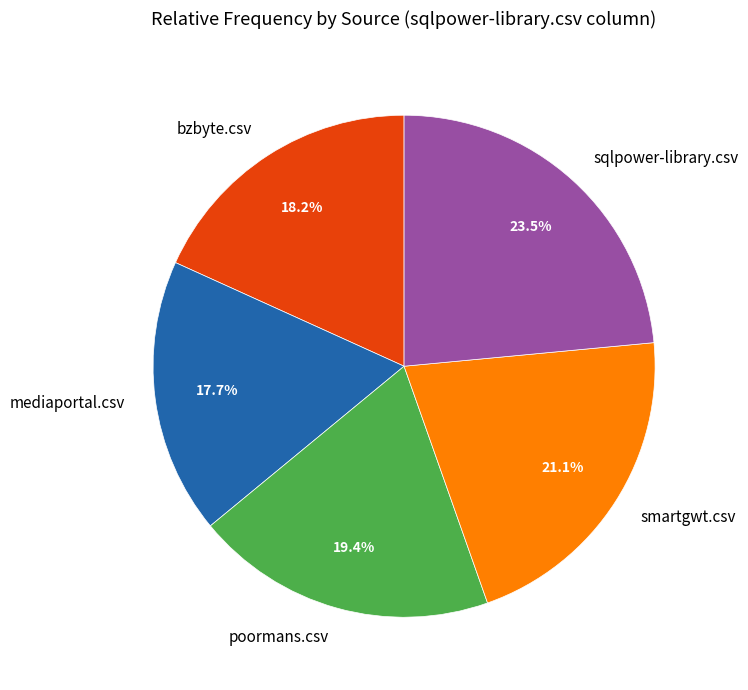

Between smartgwt.csv and mediaportal.csv, which is larger?

smartgwt.csv